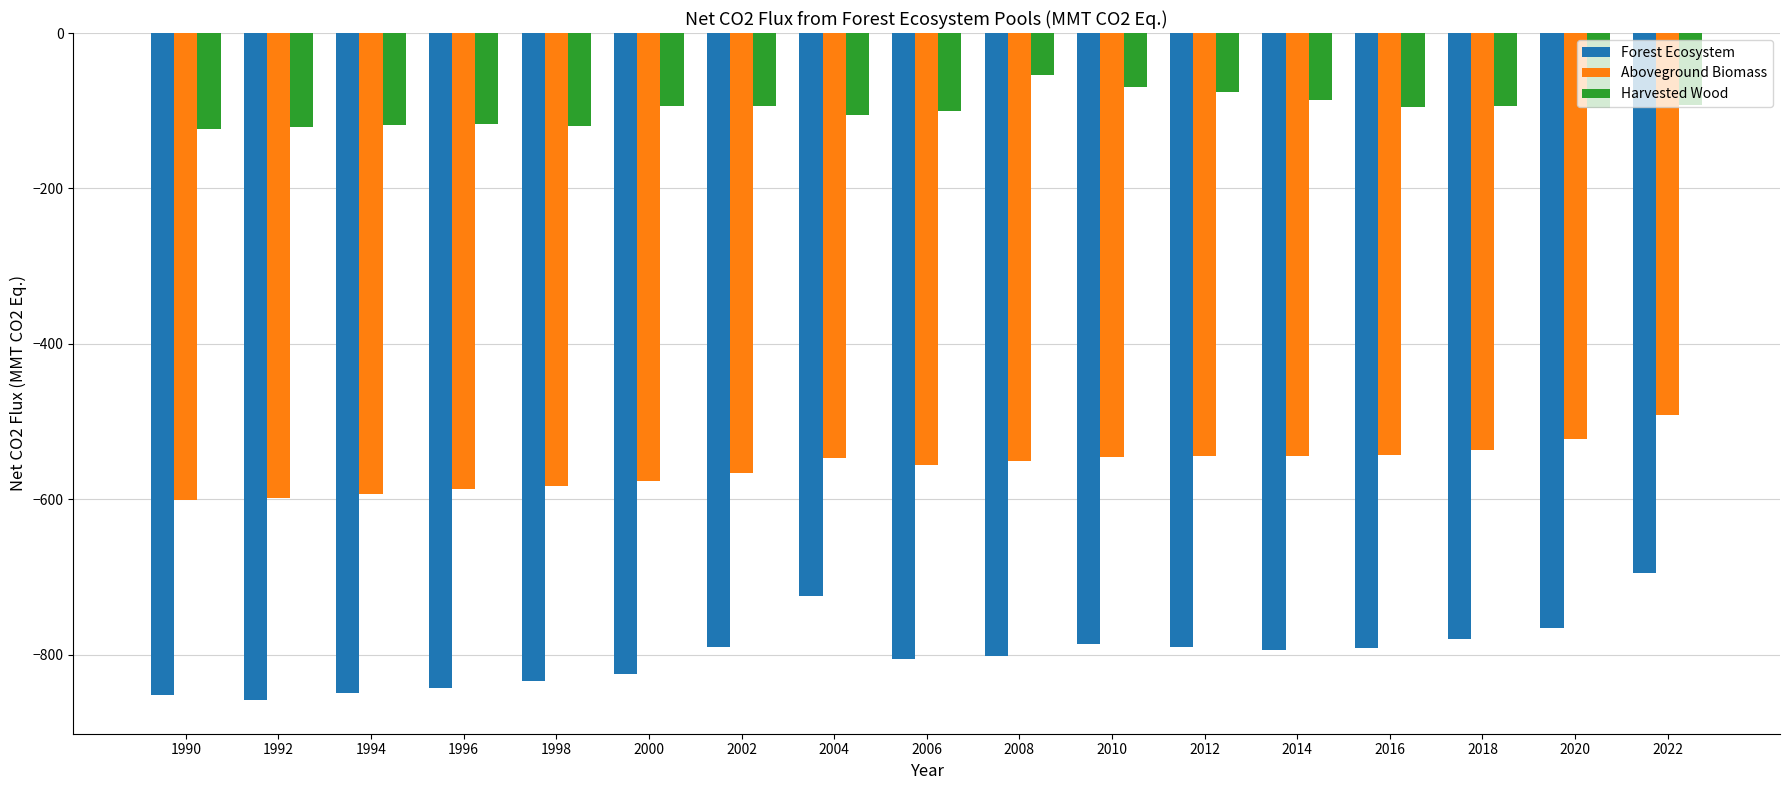

What is the average value of the Forest Ecosystem series?

-798.9